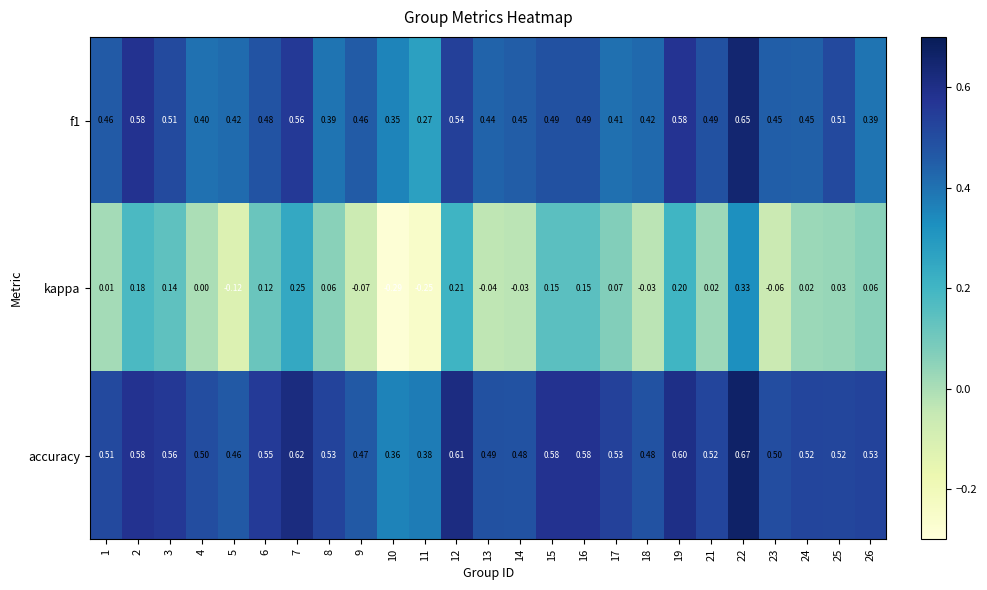

Is the value of f1 at 6 greater than the value of kappa at 7?

Yes